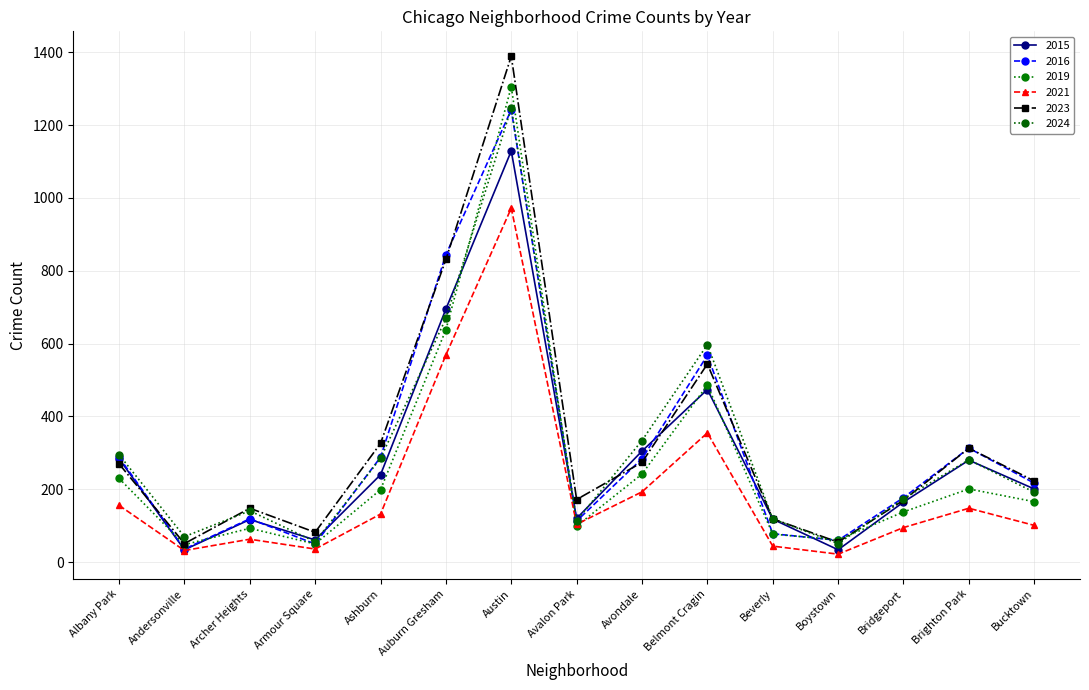

How many intersections are there between 2019 and 2021?

2